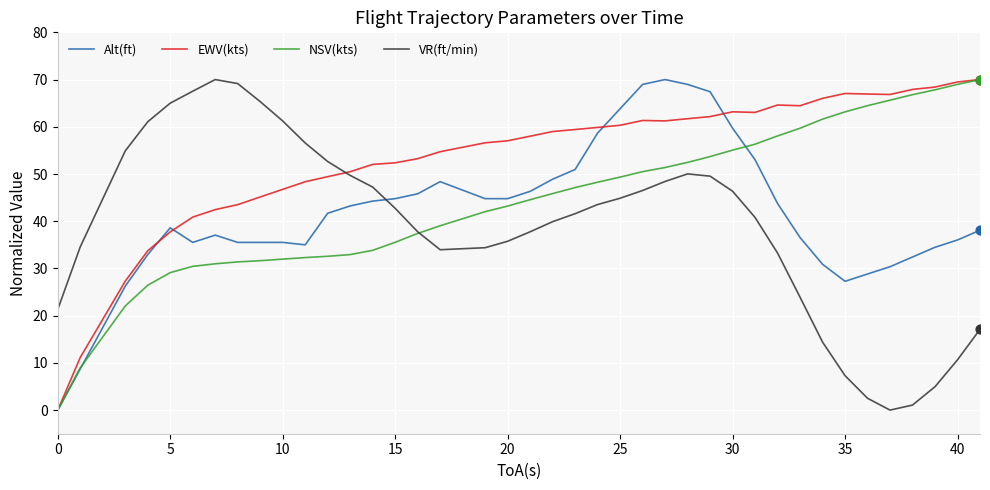

What are all the series names shown in the legend?

Alt(ft), EWV(kts), NSV(kts), VR(ft/min)